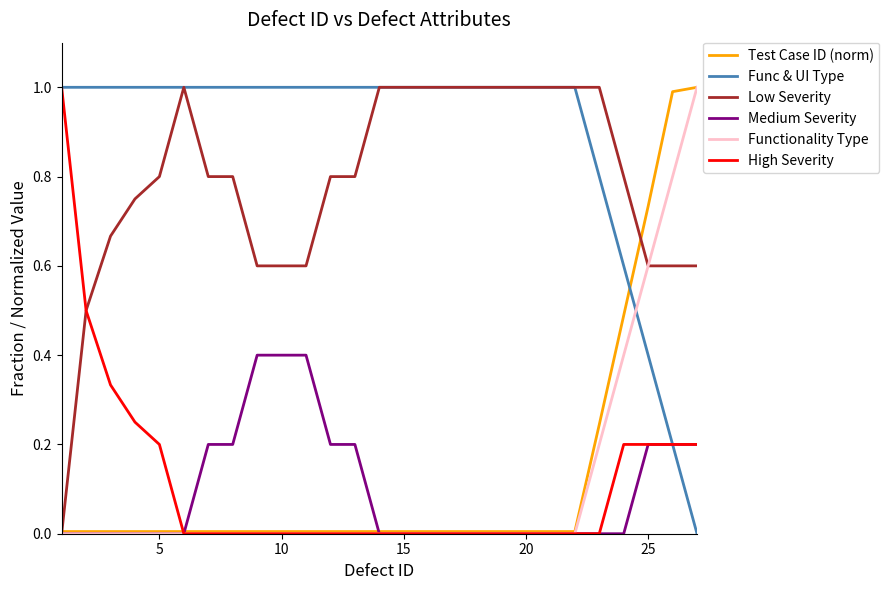

Which series has the largest total across all categories?

Func & UI Type